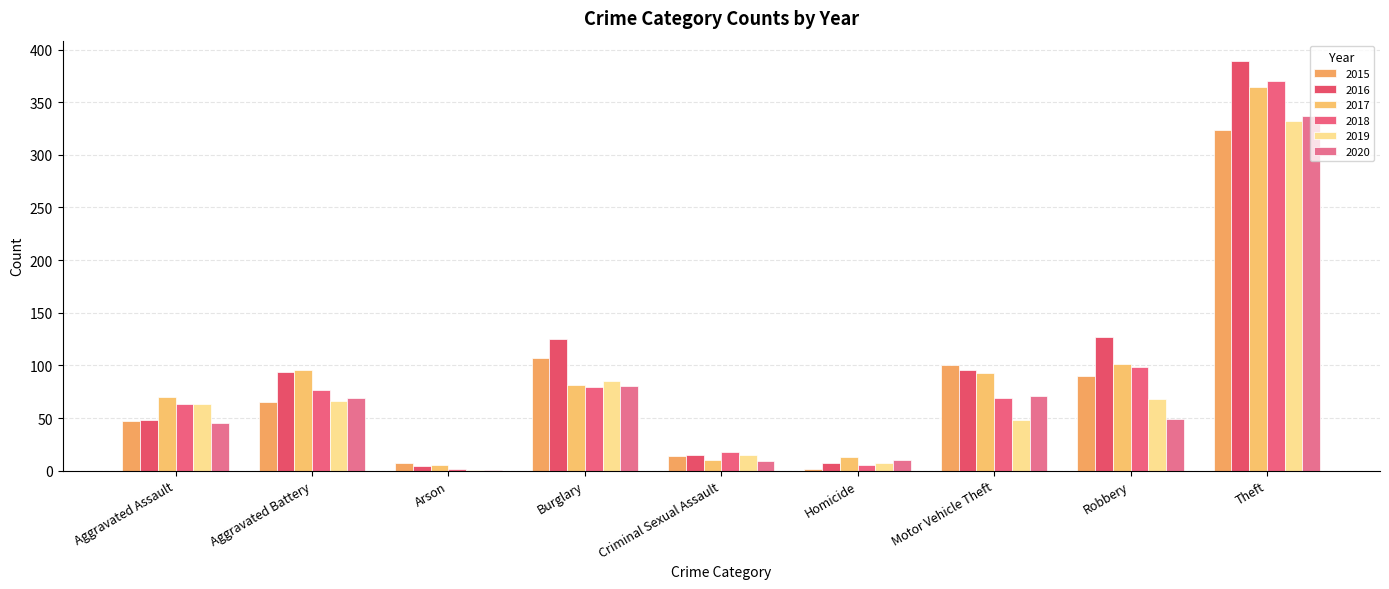

Reading left to right, list all the values displayed in this chart.

2015: Aggravated Assault=47	Aggravated Battery=65	Arson=7	Burglary=107	Criminal Sexual Assault=14	Homicide=2	Motor Vehicle Theft=100	Robbery=90	Theft=324
2016: Aggravated Assault=48	Aggravated Battery=94	Arson=4	Burglary=125	Criminal Sexual Assault=15	Homicide=7	Motor Vehicle Theft=96	Robbery=127	Theft=389
2017: Aggravated Assault=70	Aggravated Battery=96	Arson=5	Burglary=81	Criminal Sexual Assault=10	Homicide=13	Motor Vehicle Theft=93	Robbery=101	Theft=364
2018: Aggravated Assault=63	Aggravated Battery=77	Arson=2	Burglary=79	Criminal Sexual Assault=18	Homicide=5	Motor Vehicle Theft=69	Robbery=98	Theft=370
2019: Aggravated Assault=63	Aggravated Battery=66	Arson=1	Burglary=85	Criminal Sexual Assault=15	Homicide=7	Motor Vehicle Theft=48	Robbery=68	Theft=332
2020: Aggravated Assault=45	Aggravated Battery=69	Arson=1	Burglary=80	Criminal Sexual Assault=9	Homicide=10	Motor Vehicle Theft=71	Robbery=49	Theft=337